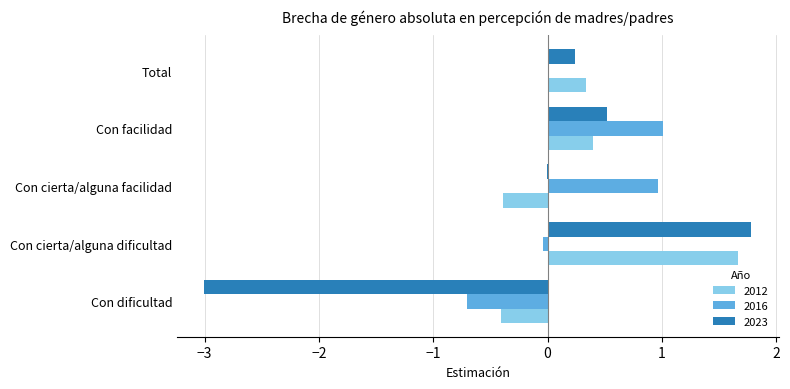

At which category is the sum across all series the highest?

Con cierta/alguna dificultad